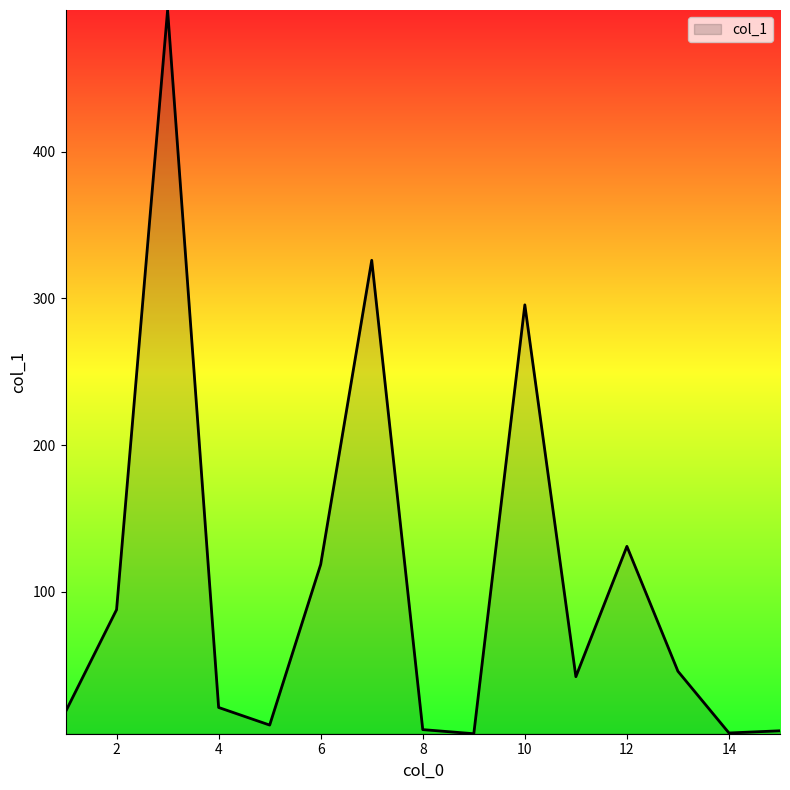

What is the difference between the maximum and minimum values?

493.6